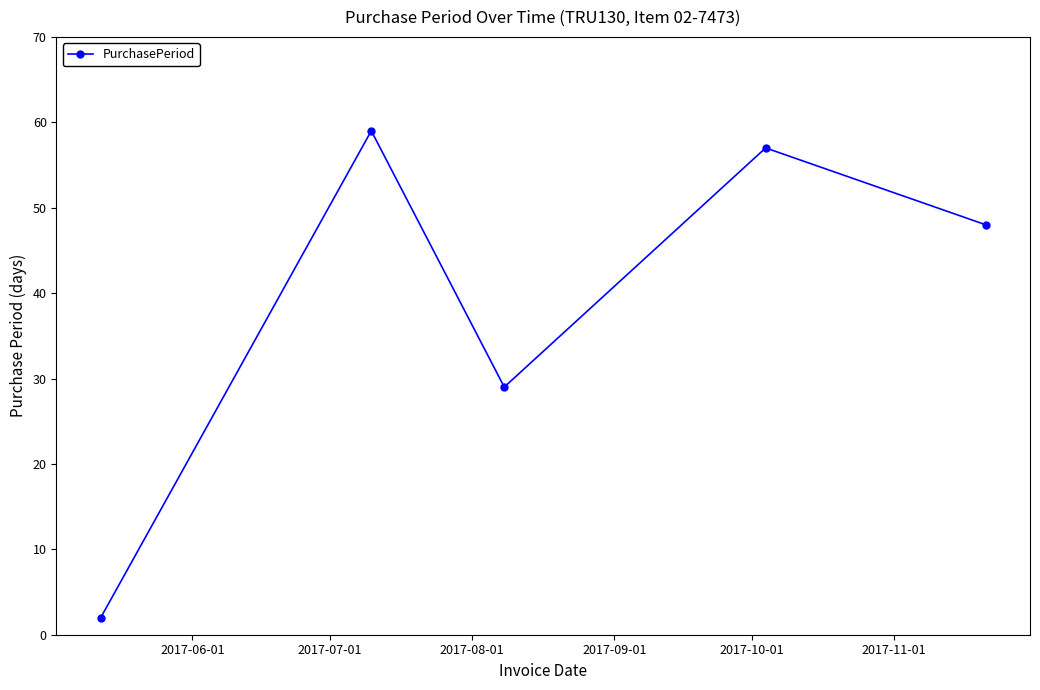

What is the value of the 4th point from the left?

57